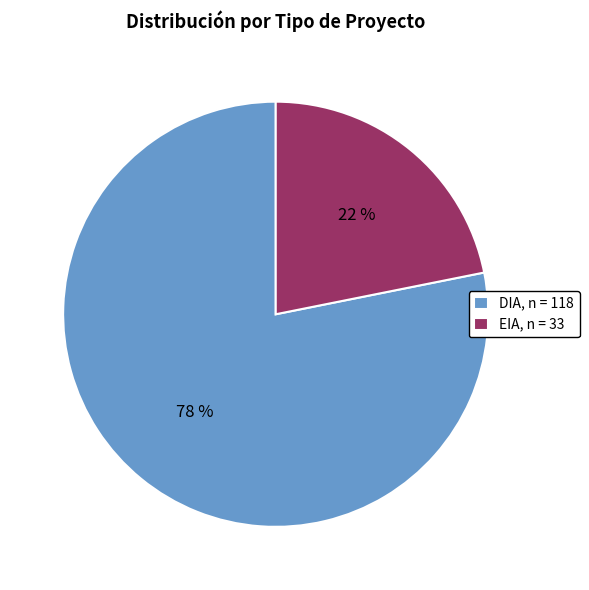

Is it true that DIA is 92% of the pie?

False